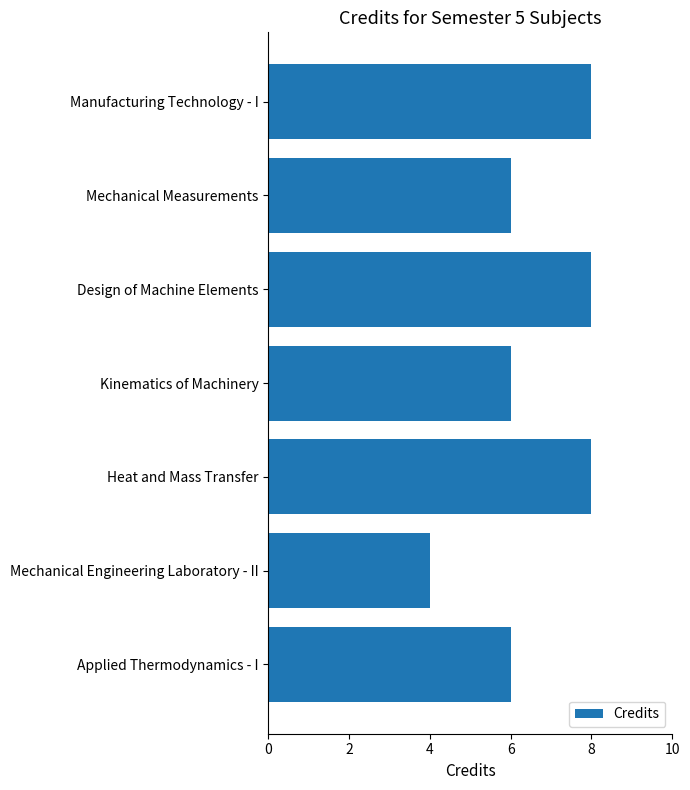

What is the sum of all values?

46